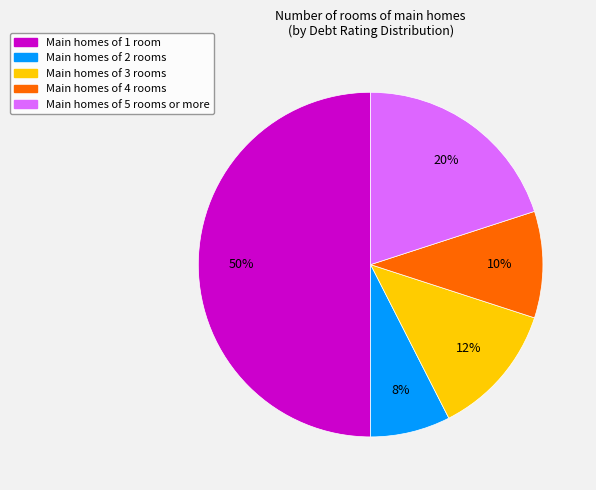

How many segments does this pie chart have?

5